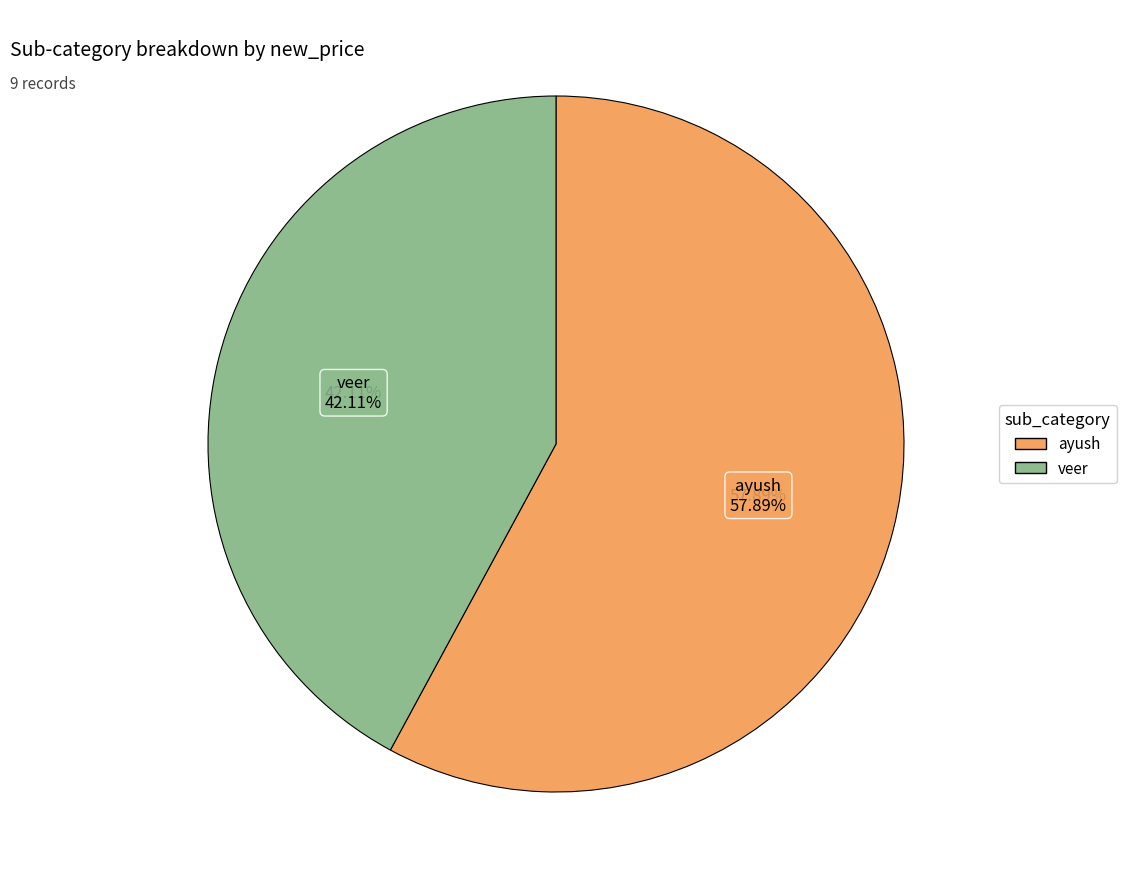

Which slice is the largest?

ayush